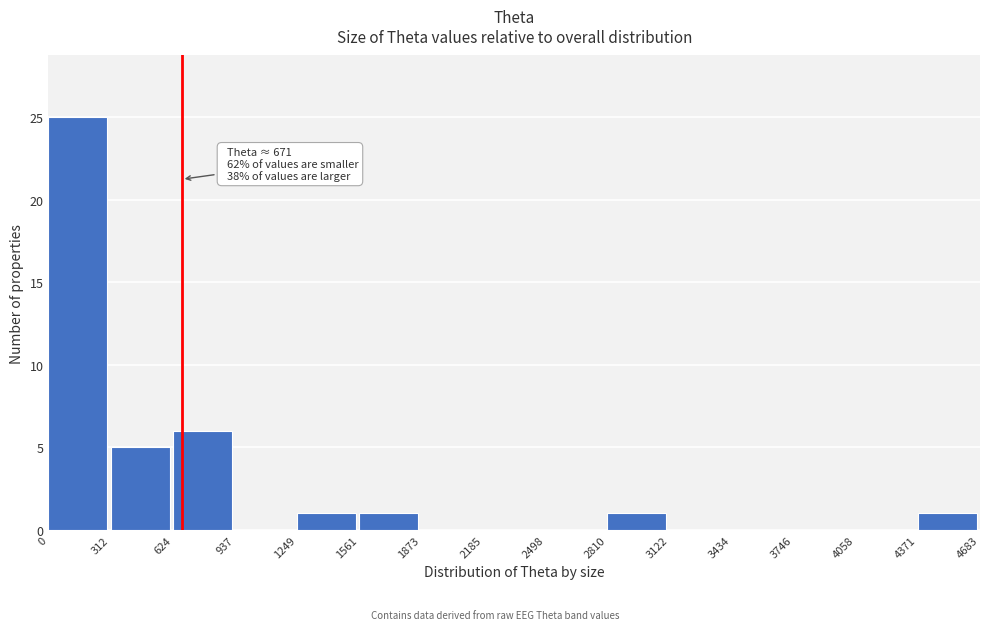

Which range on the x-axis has the tallest bar?

0 to 312